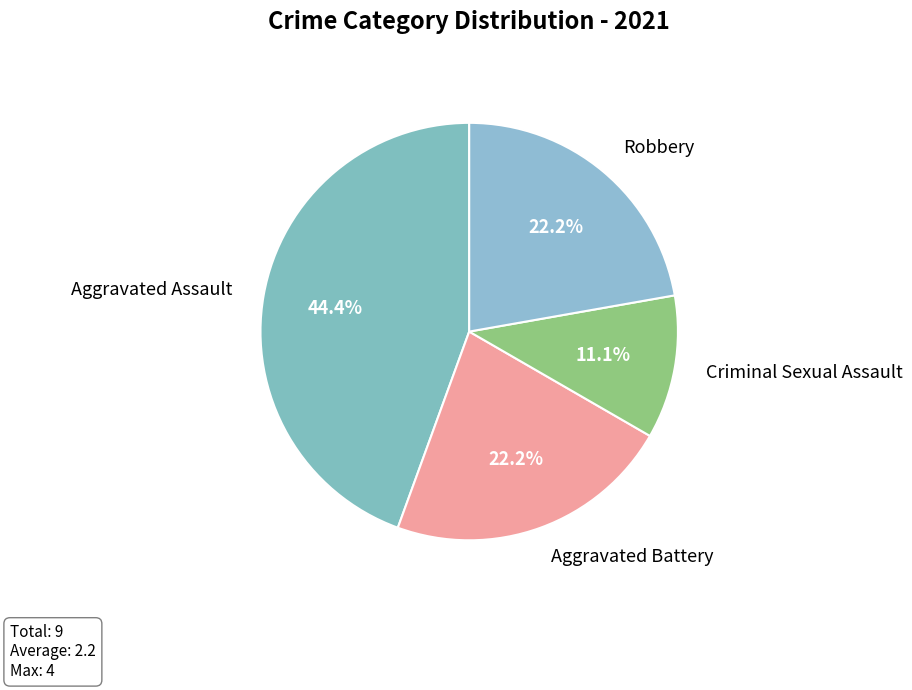

Is it true that Robbery is 22% of the pie?

True